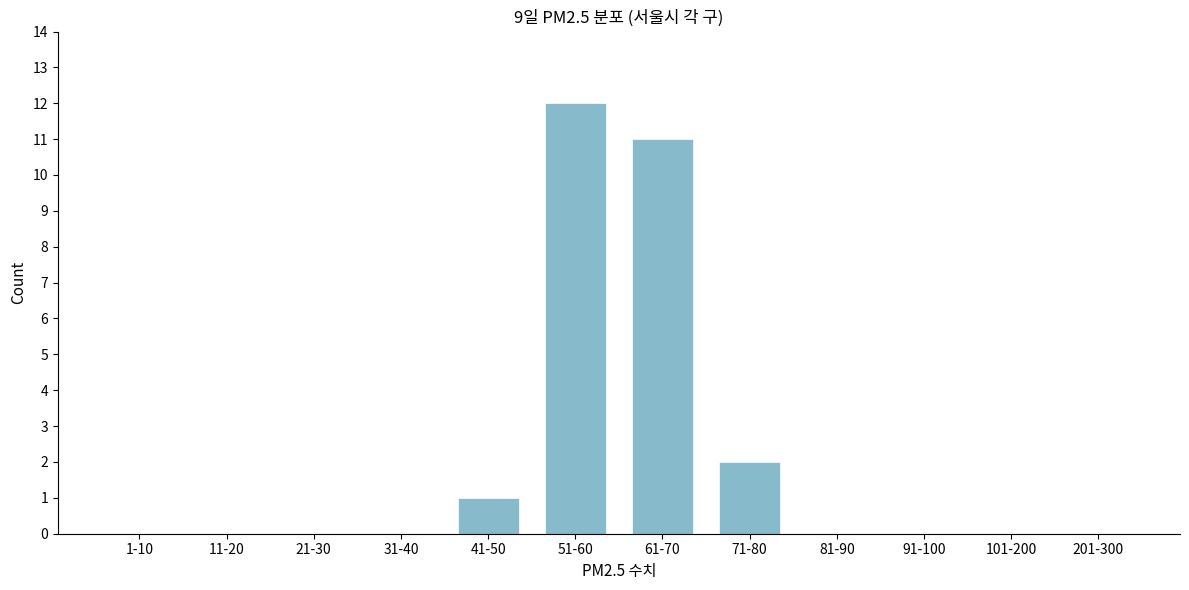

Reading right to left, what are all the values shown in this chart?

201-300=0	101-200=0	91-100=0	81-90=0	71-80=2	61-70=11	51-60=12	41-50=1	31-40=0	21-30=0	11-20=0	1-10=0